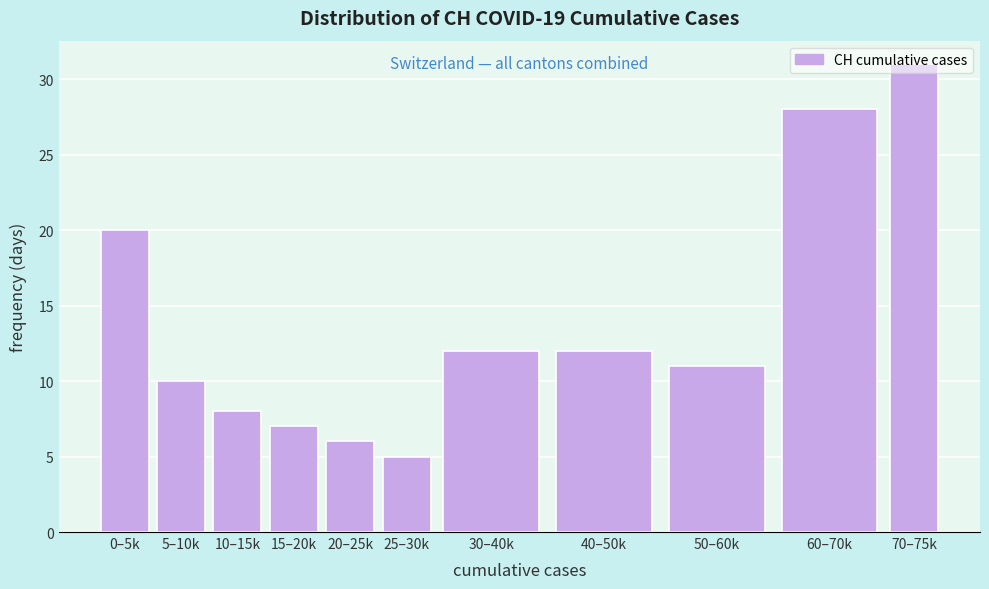

What is the label of the 3rd bar from the right?

50–60k